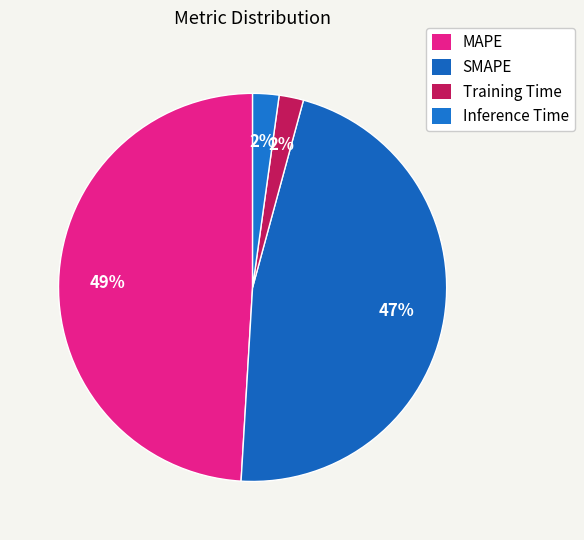

To the nearest percent, what is the average slice percentage?

25%